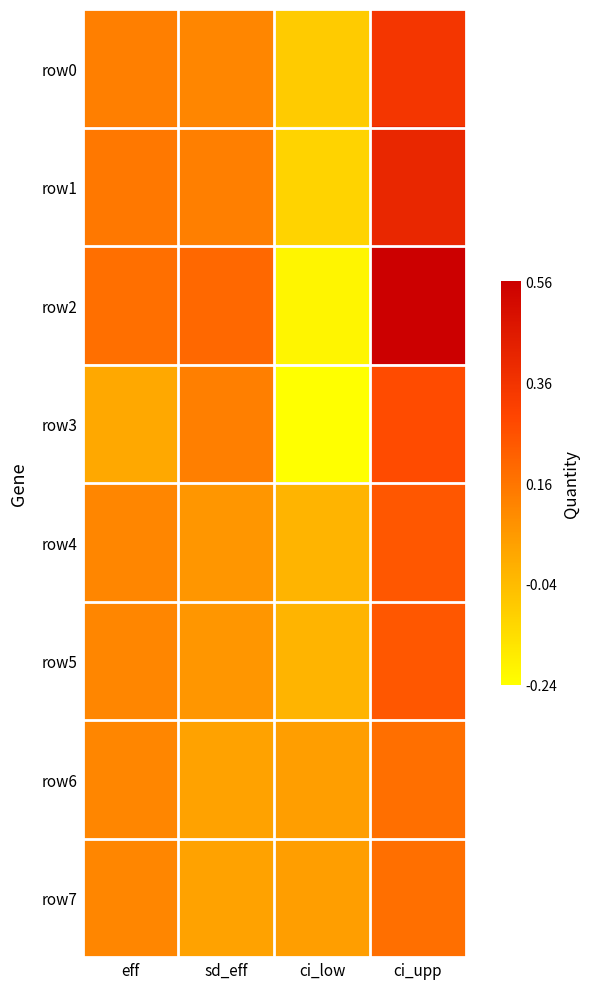

Reading left to right, transcribe all the data shown in this chart.

row0: eff=0.1	sd_eff=0.1	ci_low=-0.1	ci_upp=0.3
row1: eff=0.1	sd_eff=0.1	ci_low=-0.1	ci_upp=0.4
row2: eff=0.2	sd_eff=0.2	ci_low=-0.2	ci_upp=0.6
row3: eff=0.0	sd_eff=0.1	ci_low=-0.2	ci_upp=0.3
row4: eff=0.1	sd_eff=0.1	ci_low=-0.0	ci_upp=0.2
row5: eff=0.1	sd_eff=0.1	ci_low=-0.0	ci_upp=0.2
row6: eff=0.1	sd_eff=0.0	ci_low=0.0	ci_upp=0.2
row7: eff=0.1	sd_eff=0.0	ci_low=0.0	ci_upp=0.2